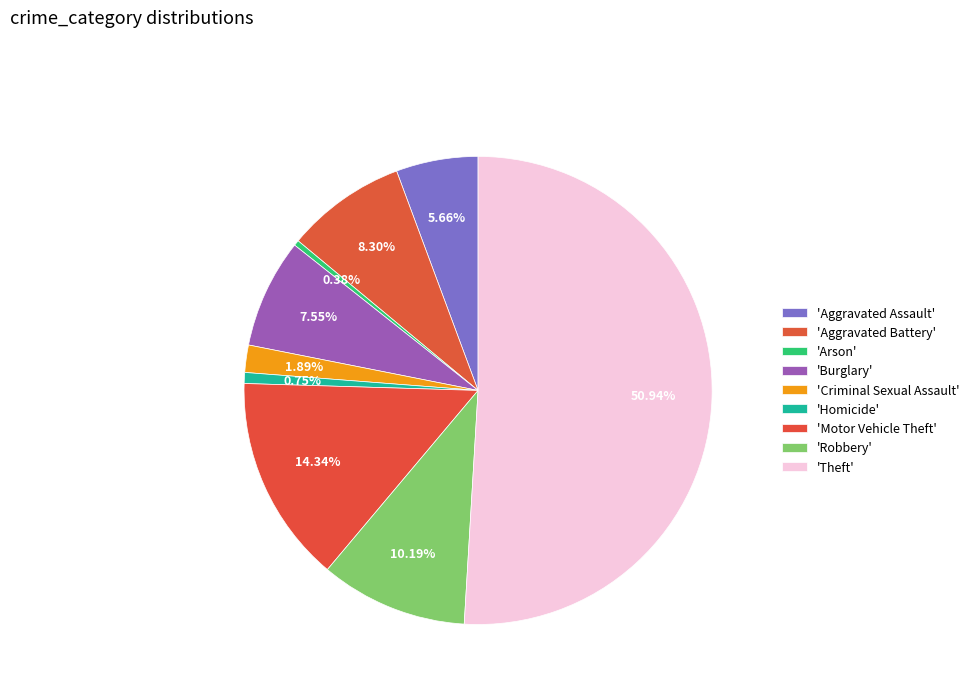

Rank the categories by value from lowest to highest.

Arson, Homicide, Criminal Sexual Assault, Aggravated Assault, Burglary, Aggravated Battery, Robbery, Motor Vehicle Theft, Theft